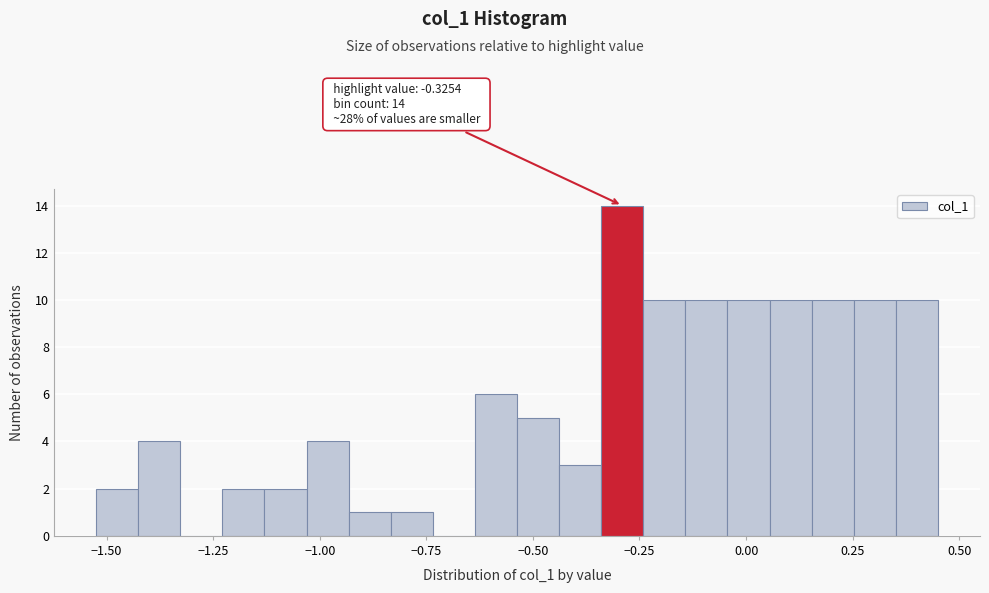

Around what value on the x-axis is the tallest bar? Give the approximate position of its centre, as read against the axis.

-0.30